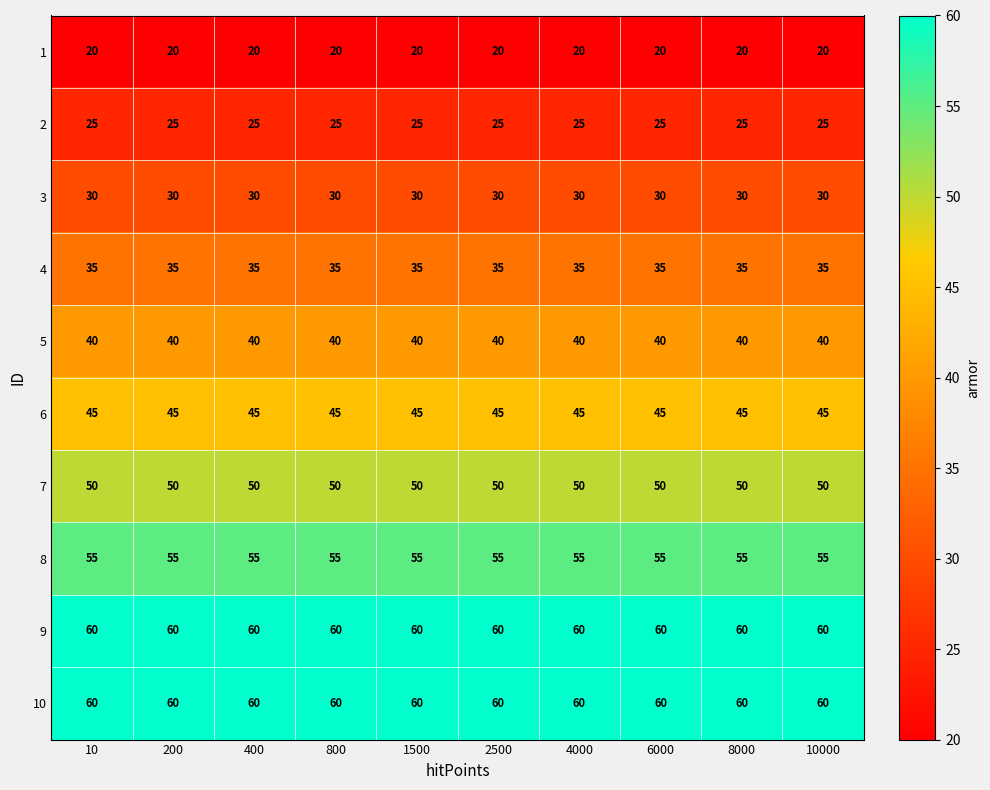

The 5 series shows 55 at 200. True or false?

False